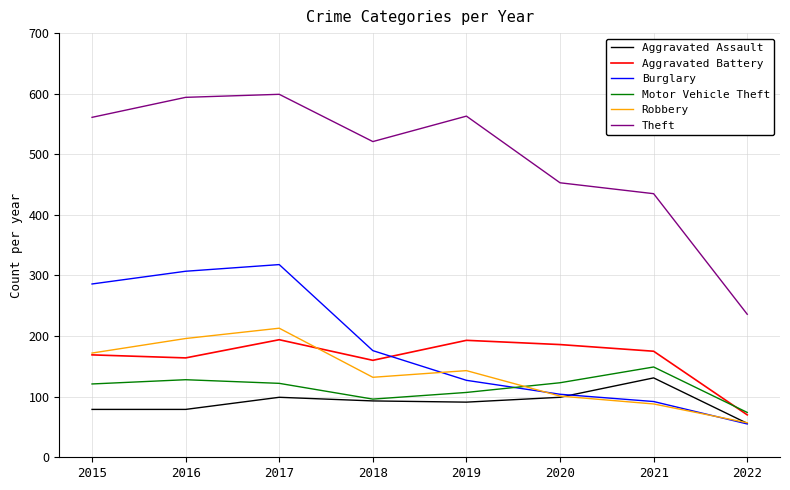

Which series has the largest total across all categories?

Theft